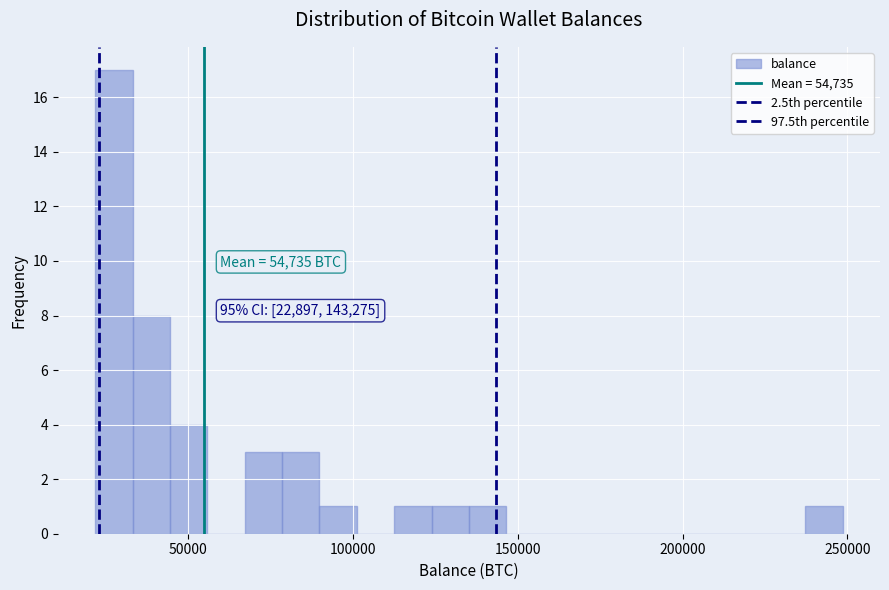

Around what value on the x-axis is the tallest bar? Give the approximate position of its centre, as read against the axis.

25000